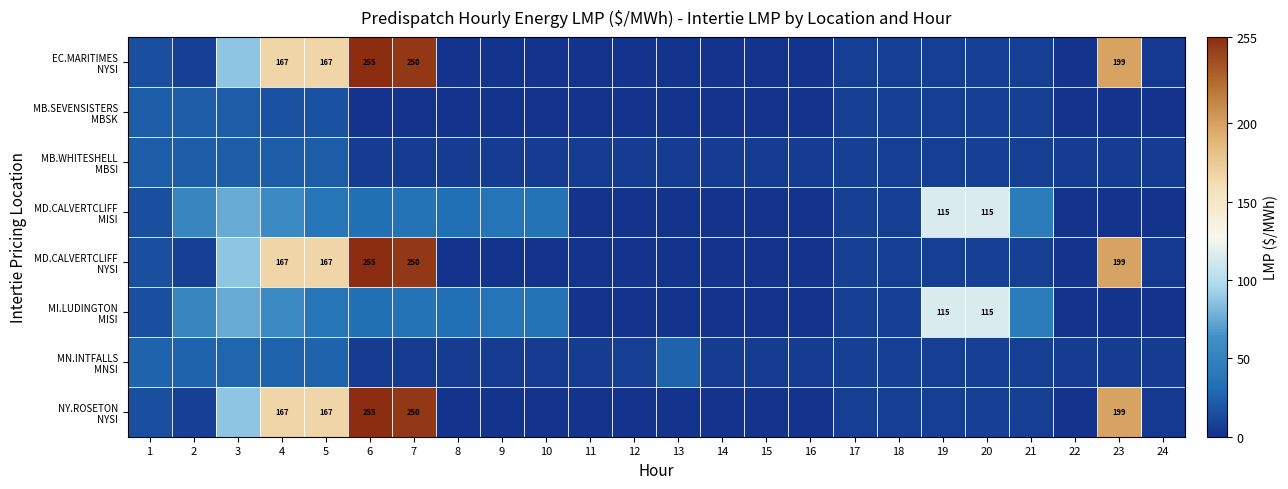

Which series has the widest spread of values?

EC.MARITIMES NYSI